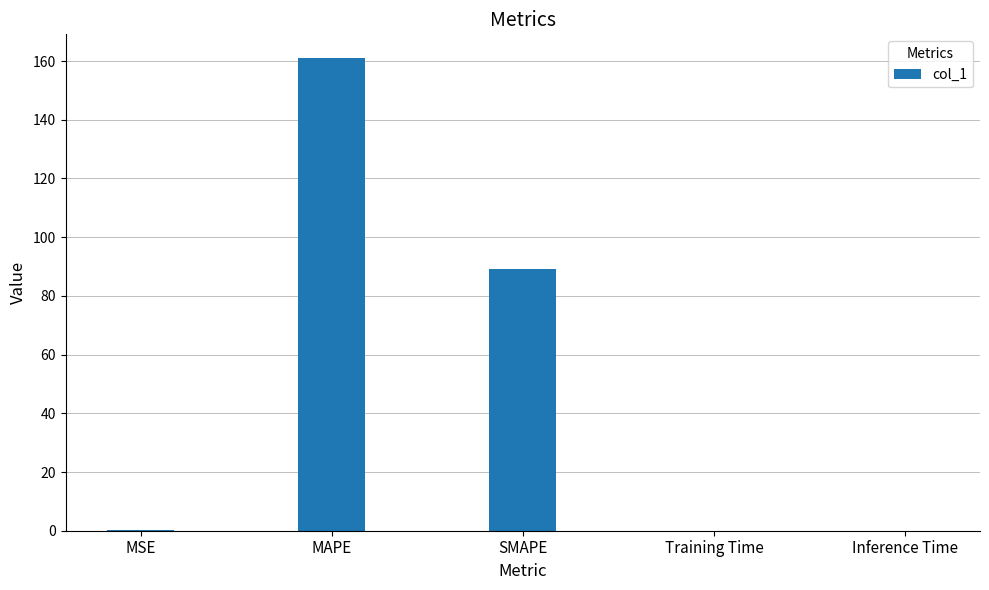

True or false: the data shows 271.1 at MAPE.

False